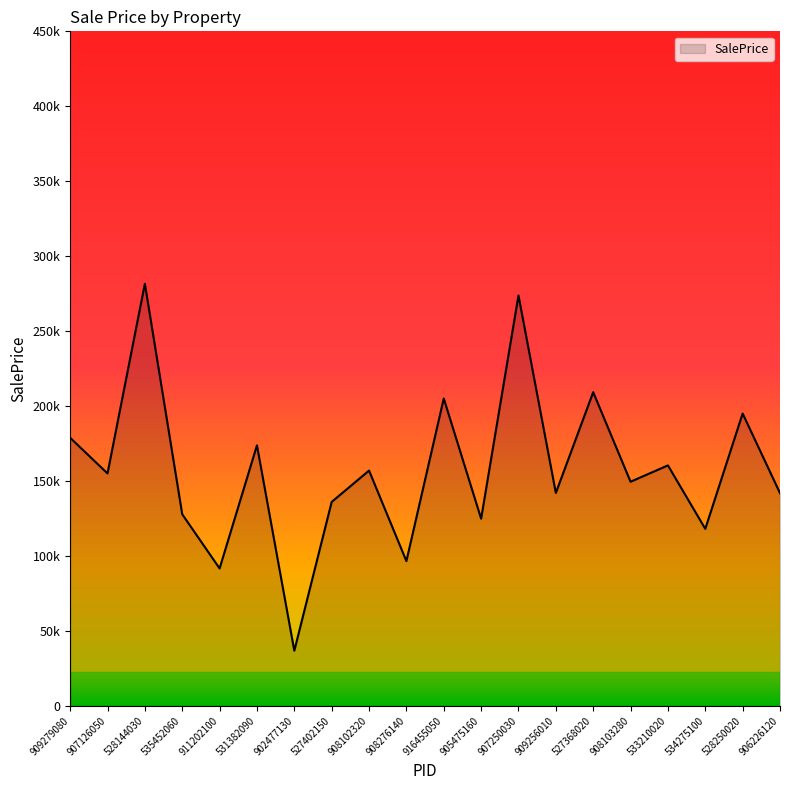

How many interior local peaks (higher than both neighbors) does the data have?

8